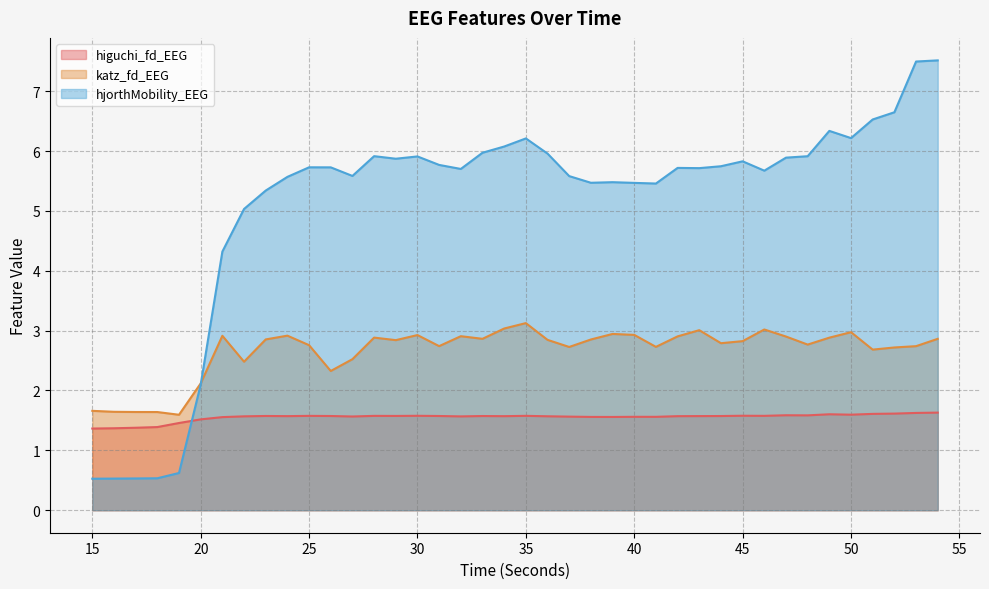

At 47, list the series in order from largest to smallest.

hjorthMobility_EEG, katz_fd_EEG, higuchi_fd_EEG